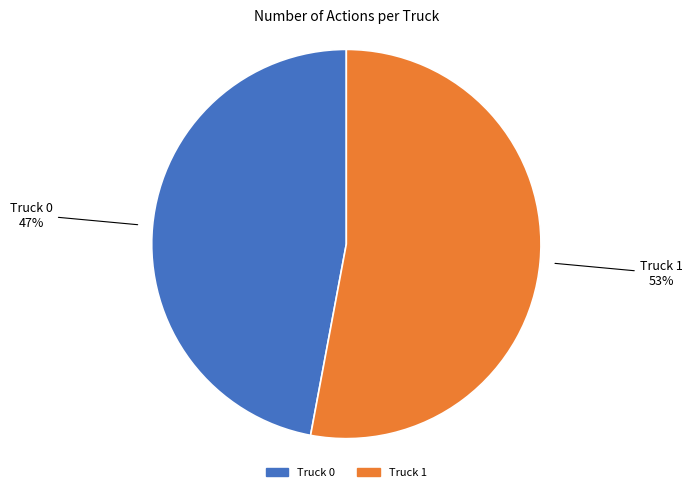

Rank the categories by value from highest to lowest.

Truck 1, Truck 0